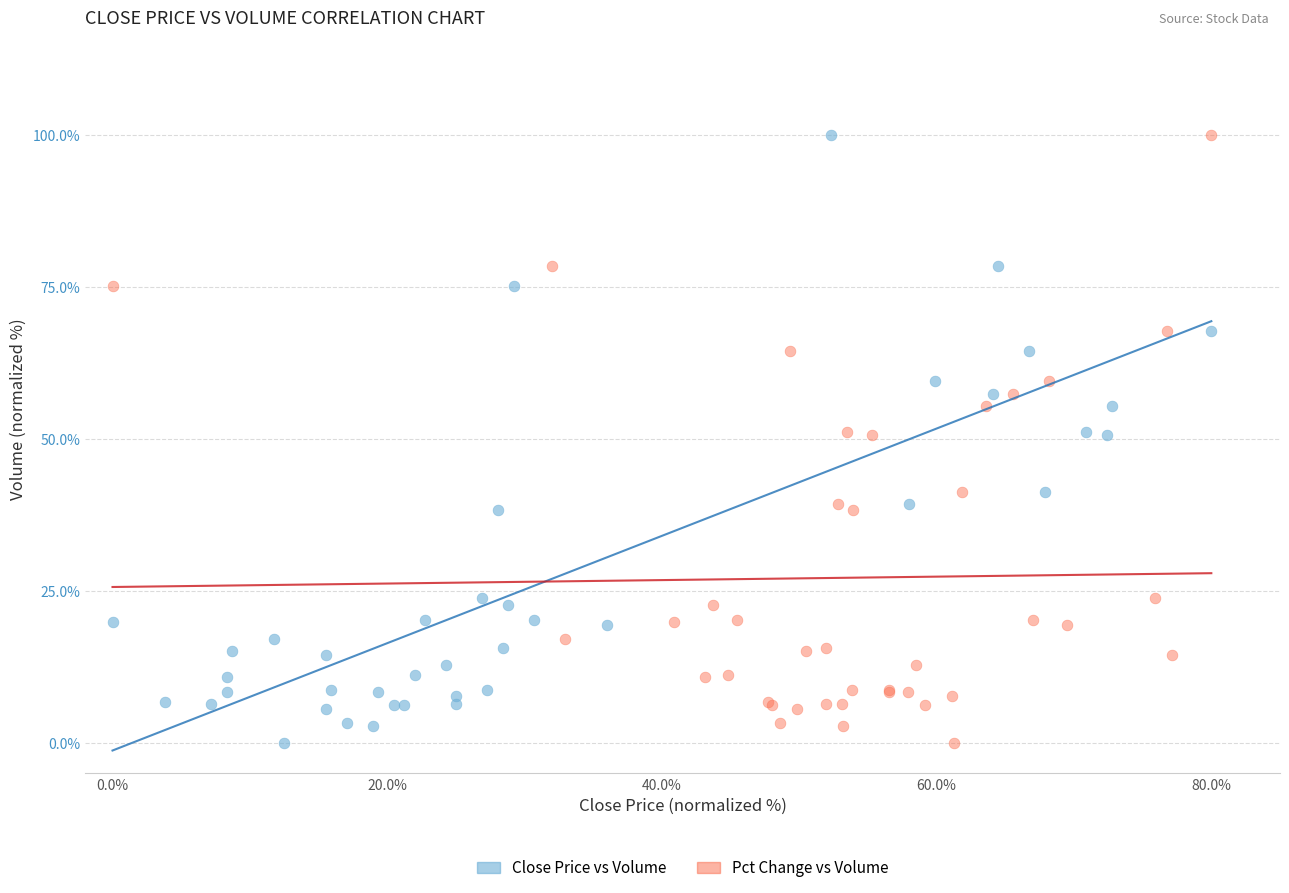

What are all the series names shown in the legend?

Close Price vs Volume, Pct Change vs Volume